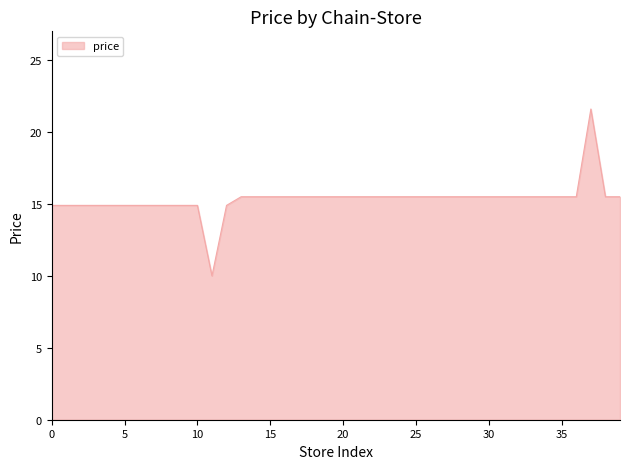

What is the smallest value displayed?

10.0